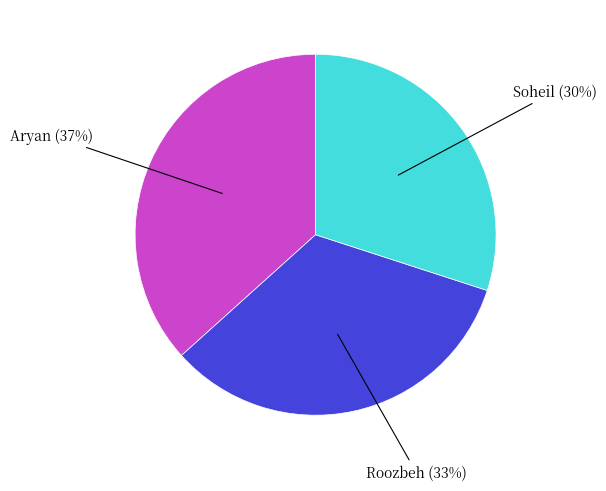

To the nearest percent, what is the difference between the largest and smallest slice percentages?

7%